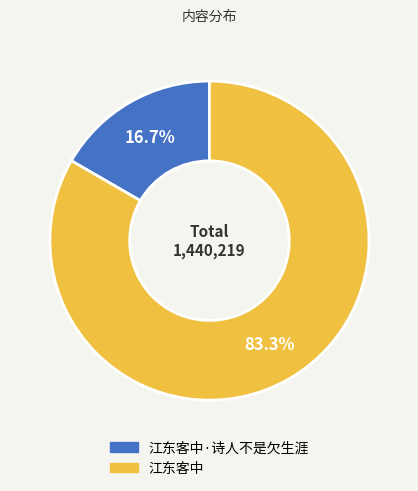

How many segments does this pie chart have?

2